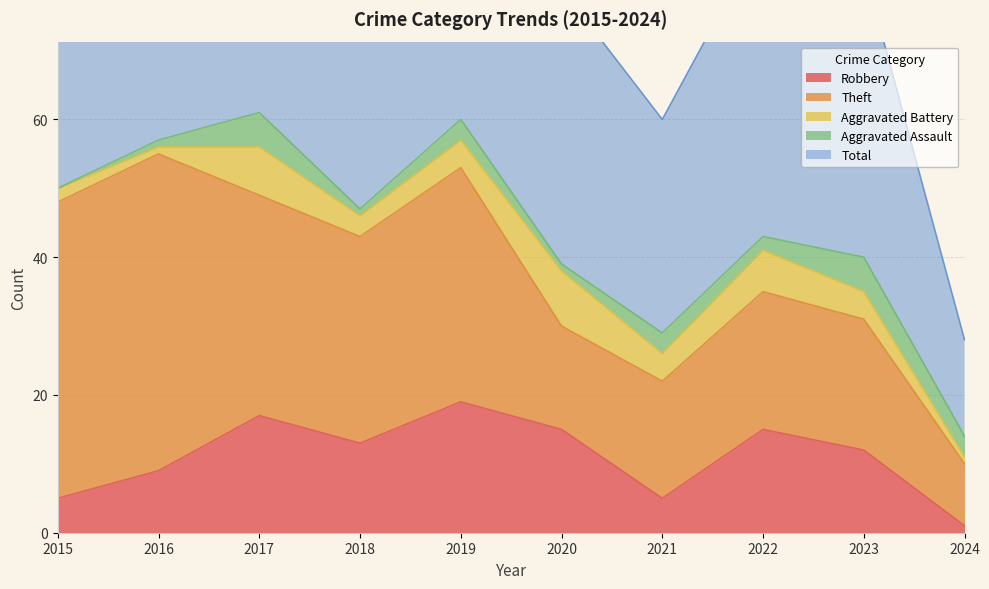

Between which two adjacent categories do Aggravated Assault and Robbery first intersect?

2023 and 2024